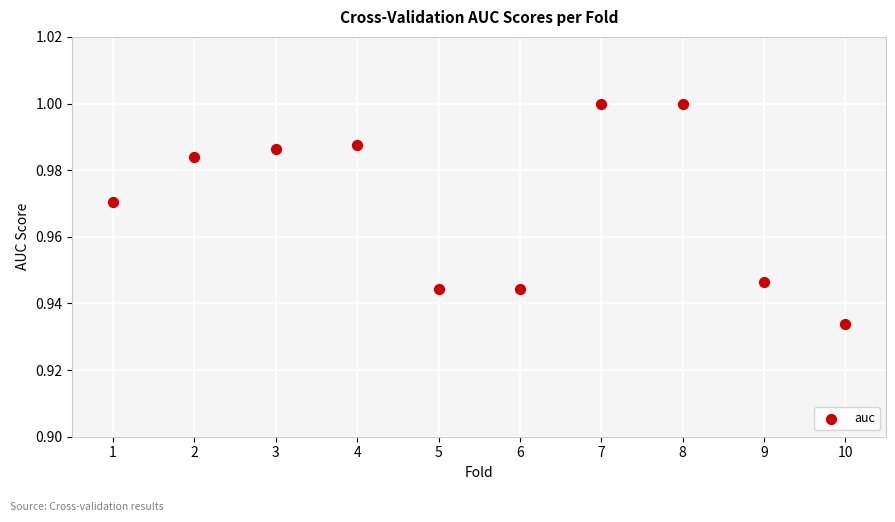

What is the range of X values (max minus min)?

9.0